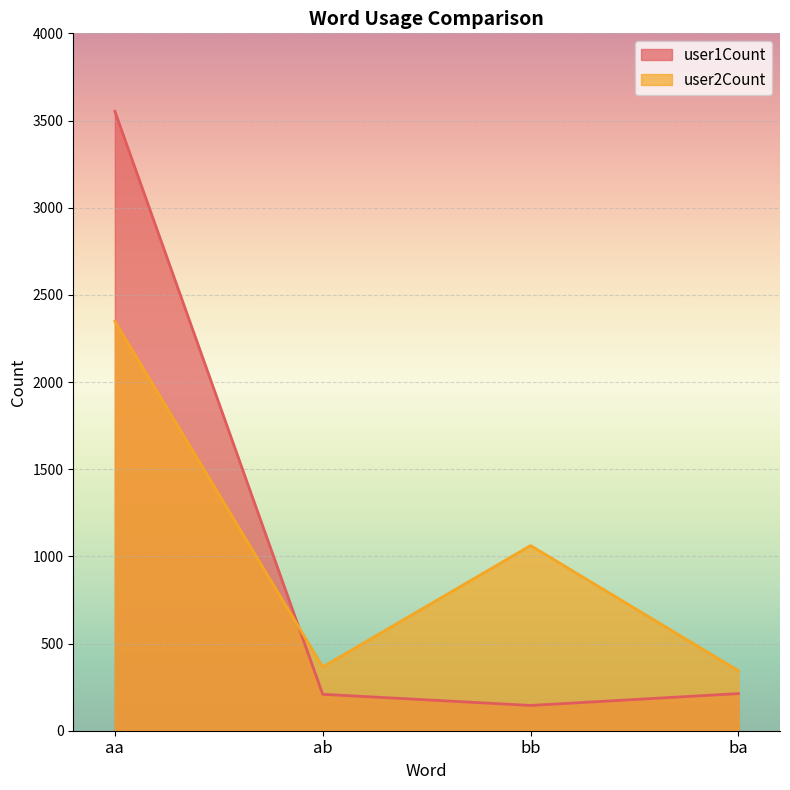

How many lines are shown in the chart?

2